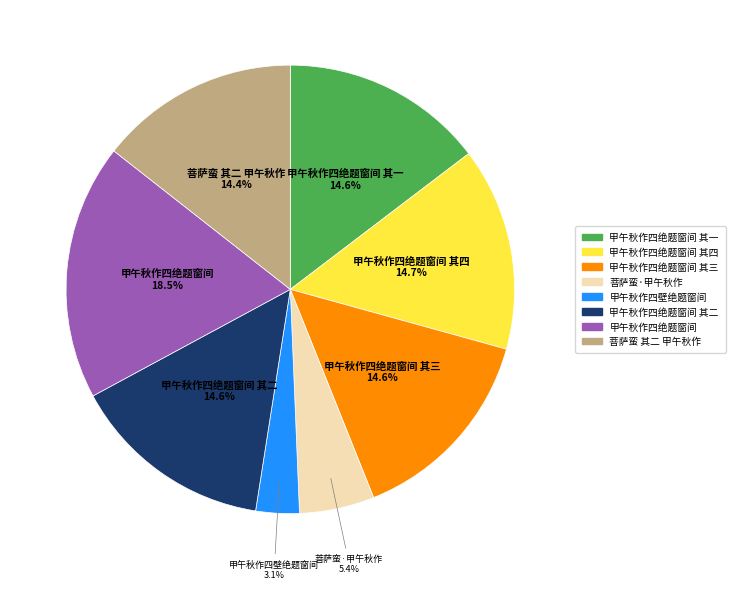

Does any single category account for the majority?

No